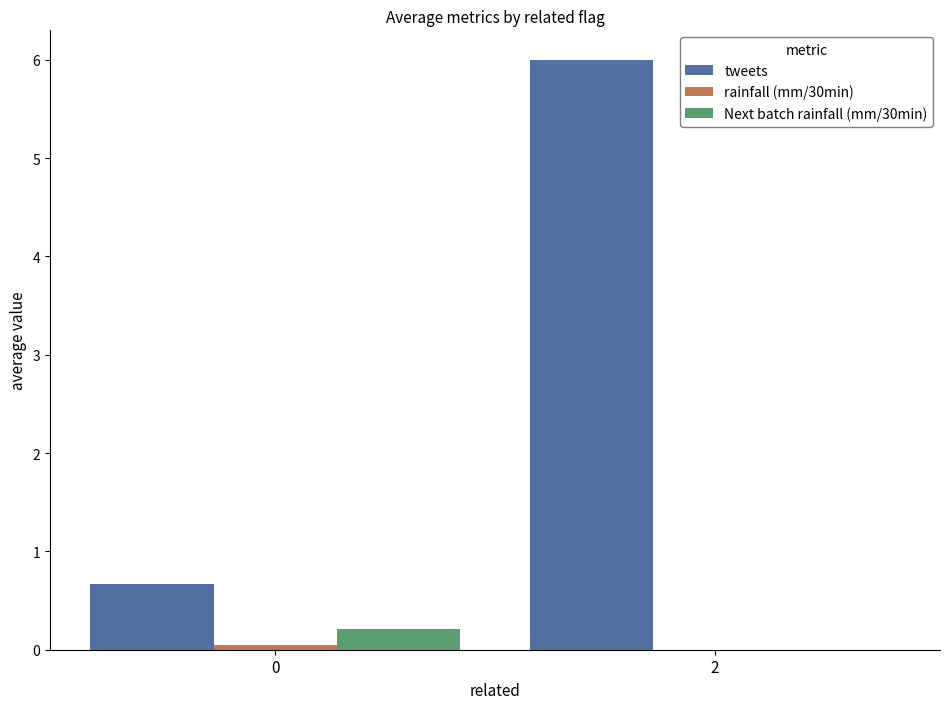

Which series has the widest spread of values?

tweets